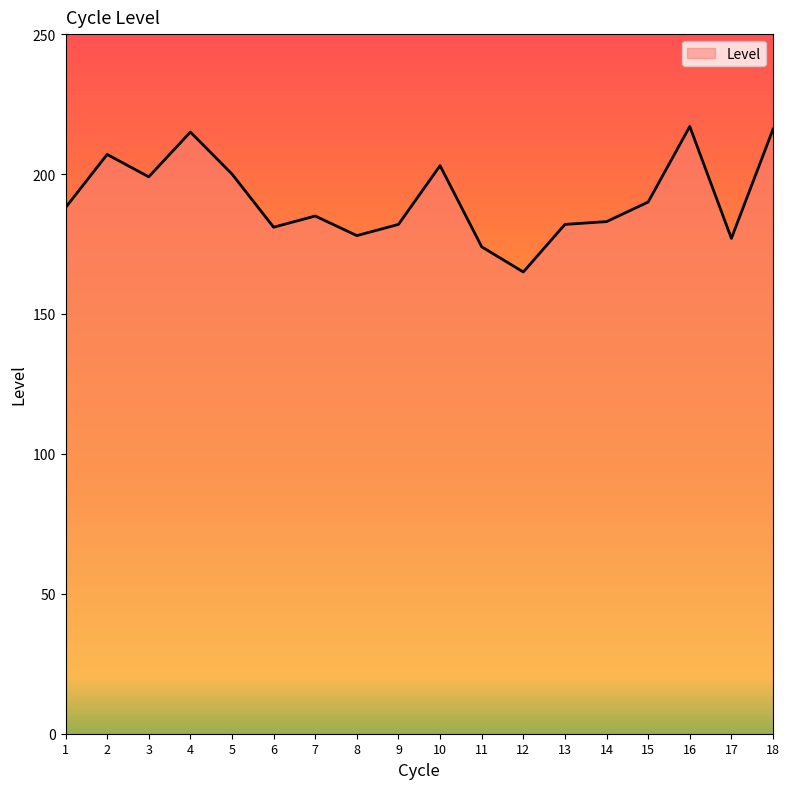

Is it true that the value at 8 is 269?

False